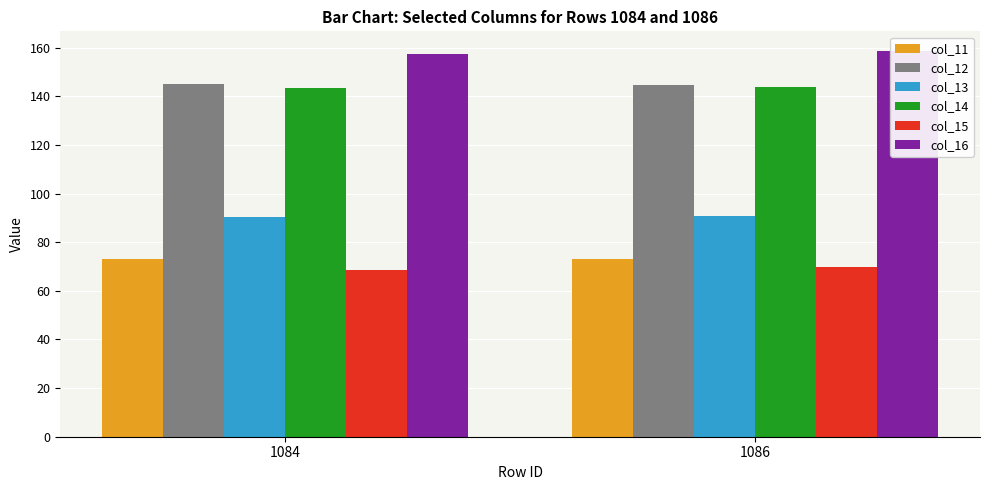

Where is col_16 nearest to the value 158?

1084